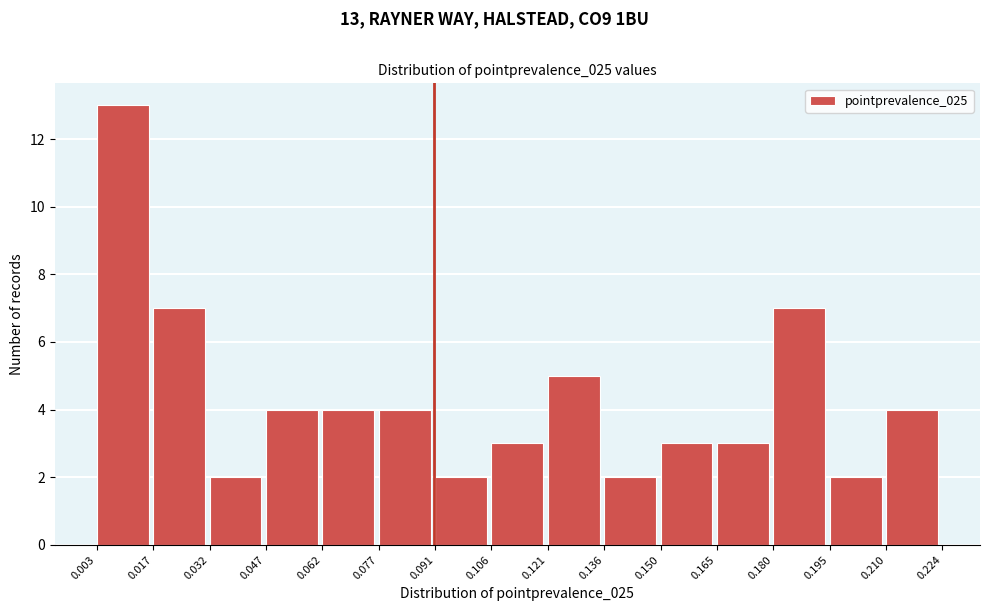

Which range on the x-axis has the tallest bar?

0.003 to 0.017